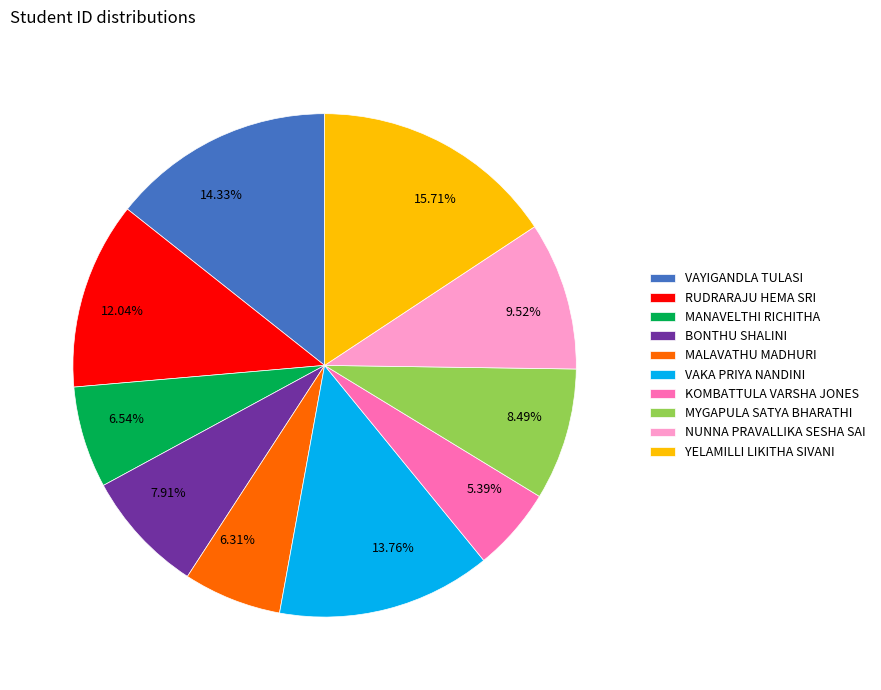

Does MANAVELTHI RICHITHA account for over 50% of the chart?

No